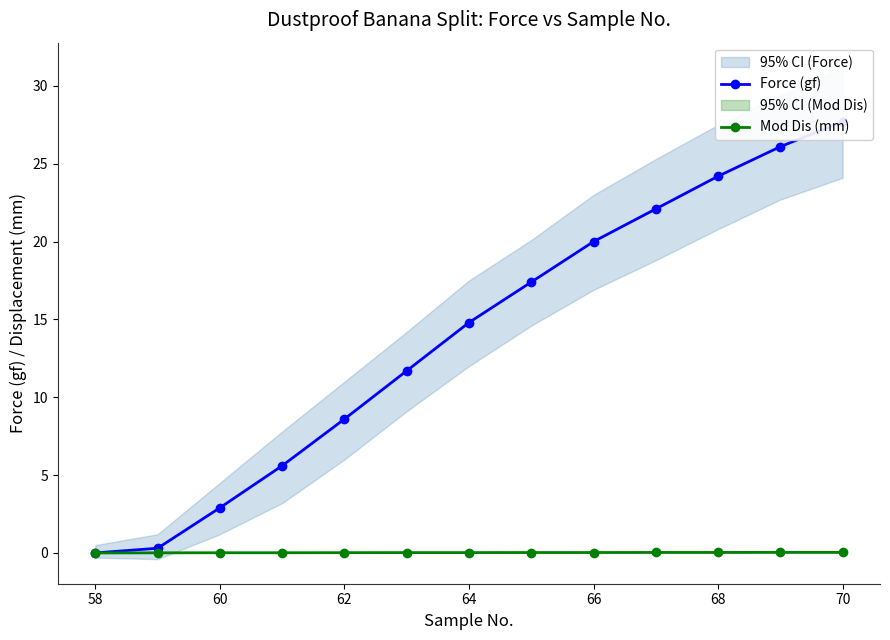

Rank the series by their maximum value, from highest to lowest.

Force (gf), Mod Dis (mm)